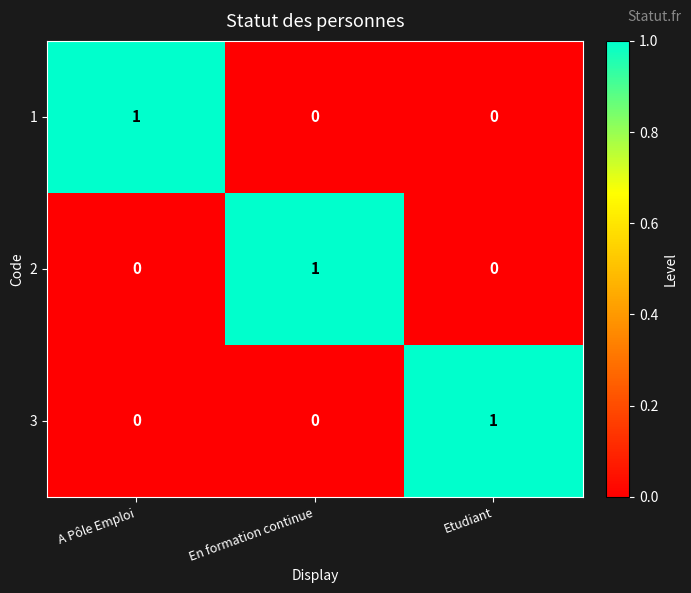

Reading left to right, what are all the values shown in this chart?

1: A Pôle Emploi=1	En formation continue=0	Etudiant=0
2: A Pôle Emploi=0	En formation continue=1	Etudiant=0
3: A Pôle Emploi=0	En formation continue=0	Etudiant=1